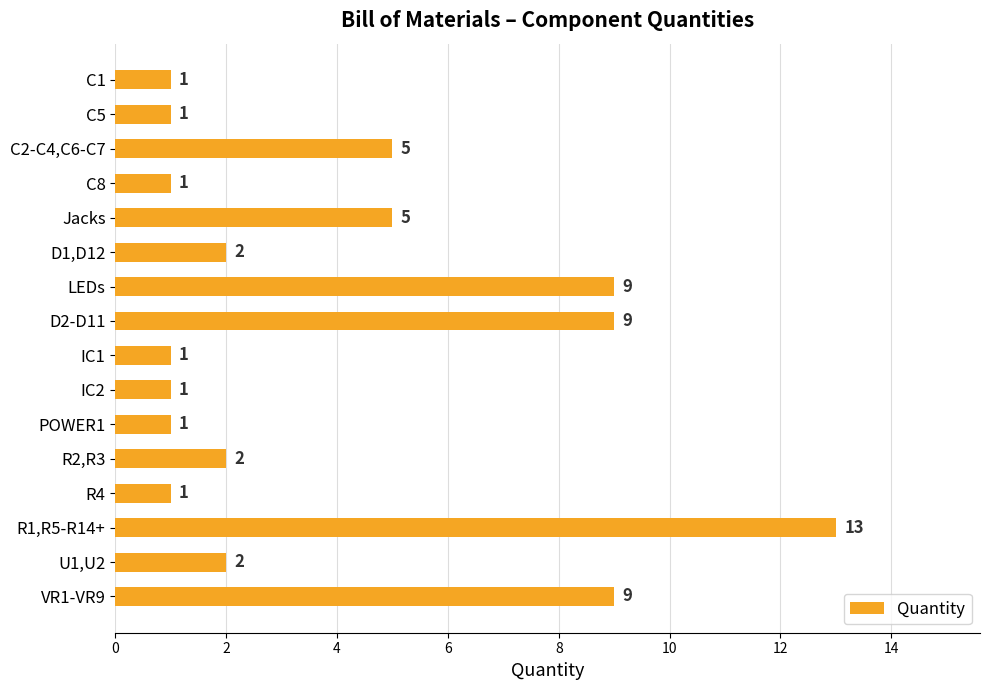

What is the value of the 9th bar from the top?

1